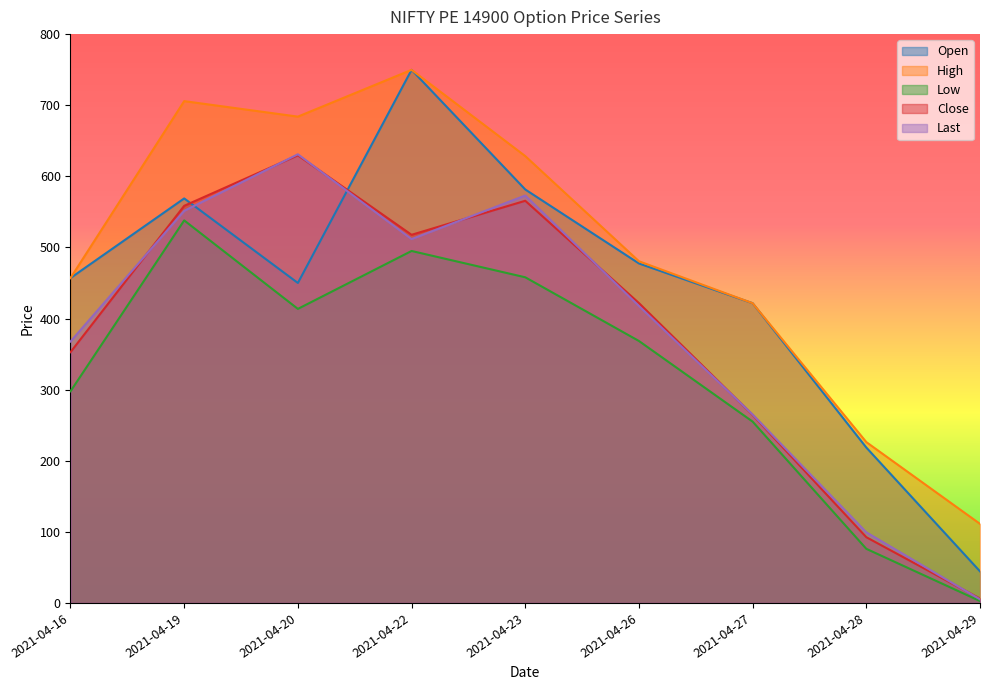

Rank the categories by High value from highest to lowest.

2021-04-22, 2021-04-19, 2021-04-20, 2021-04-23, 2021-04-26, 2021-04-16, 2021-04-27, 2021-04-28, 2021-04-29